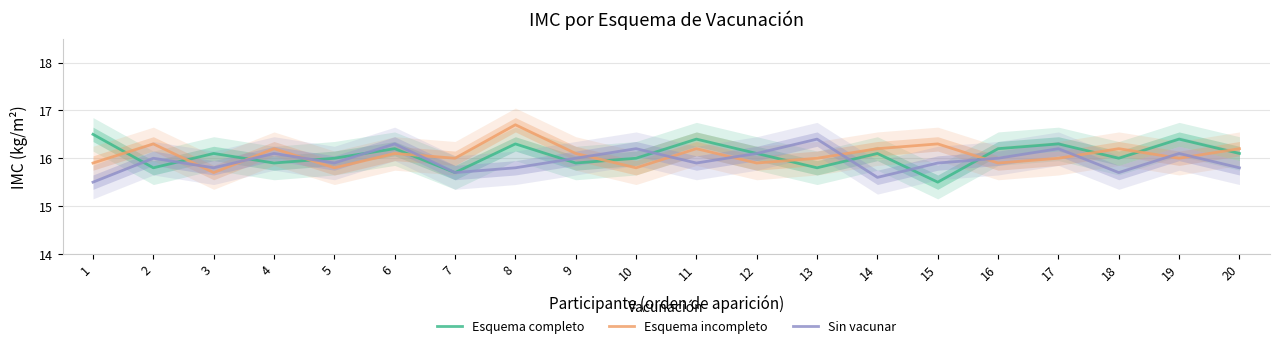

Does the chart display data point markers on the line(s)?

No